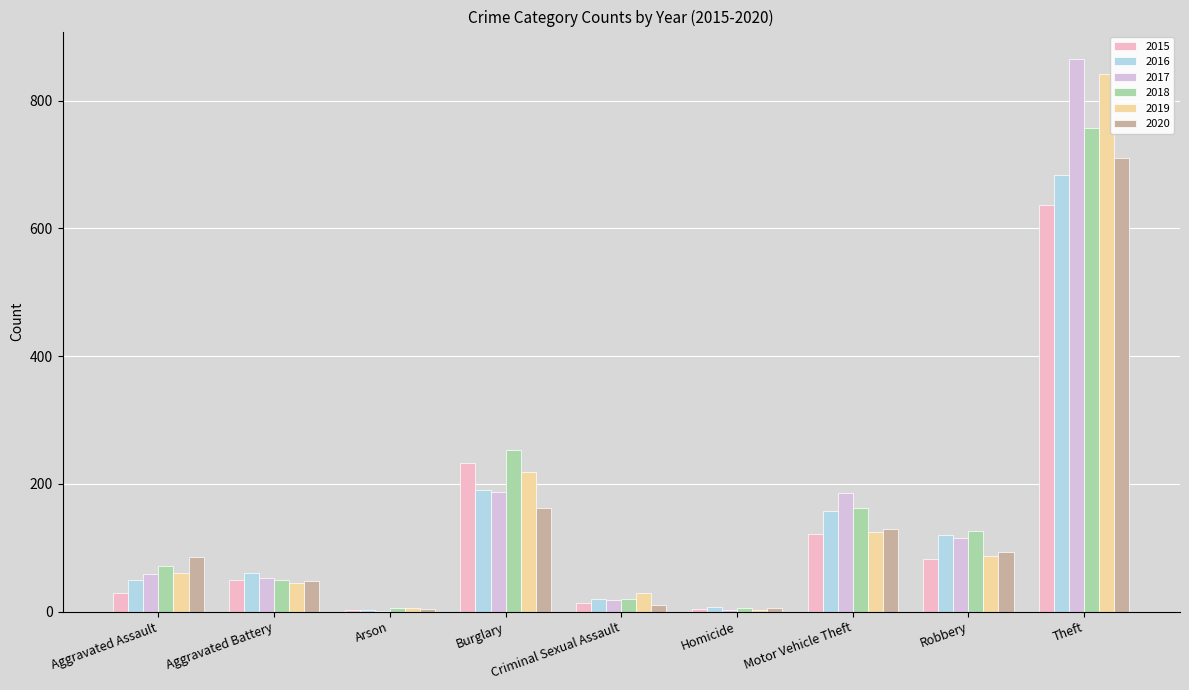

True or false: 2016 has a value of 8 at Homicide.

True